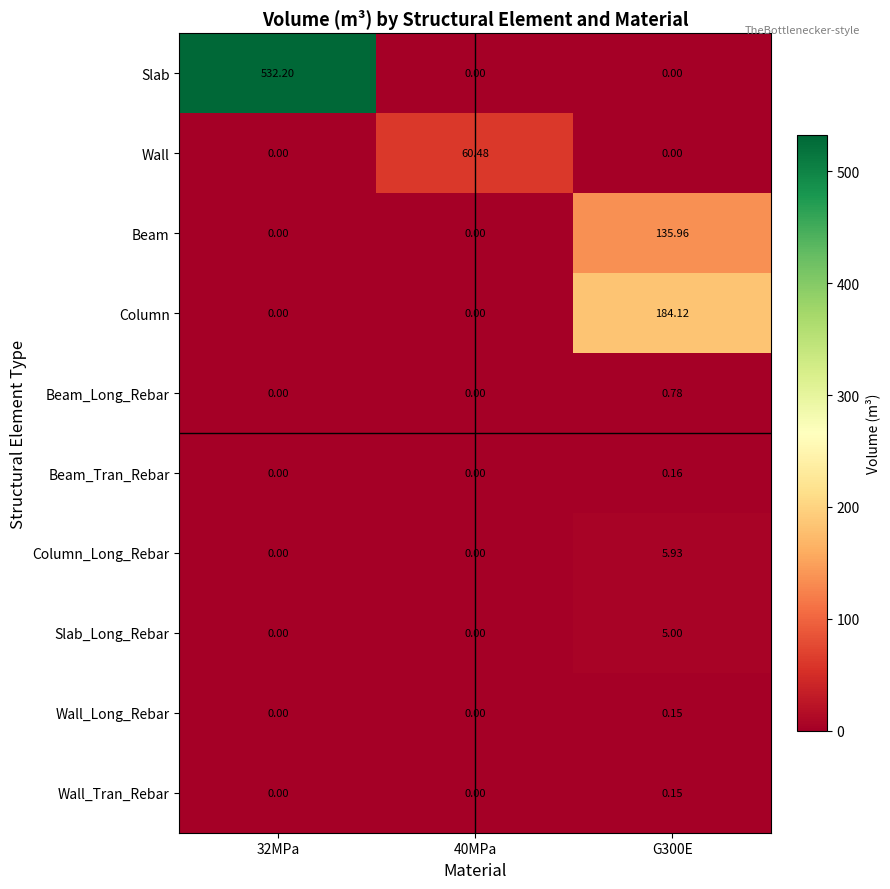

Which series has the widest spread of values?

Slab